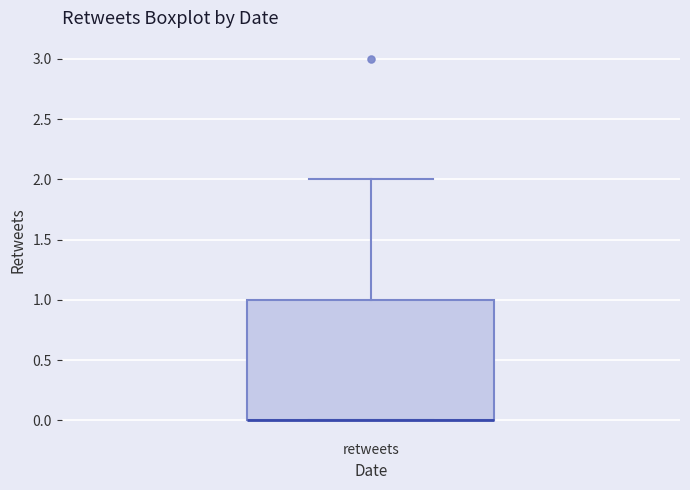

Transcribe this box plot: give where the median line is, the range the box spans, and where the two whiskers end, as read against the y-axis. The values are not printed on the chart, so give them approximately, as read against the axis.

median 0 (drawn on the box's lower edge), box 0 to 1, whiskers 0 to 2